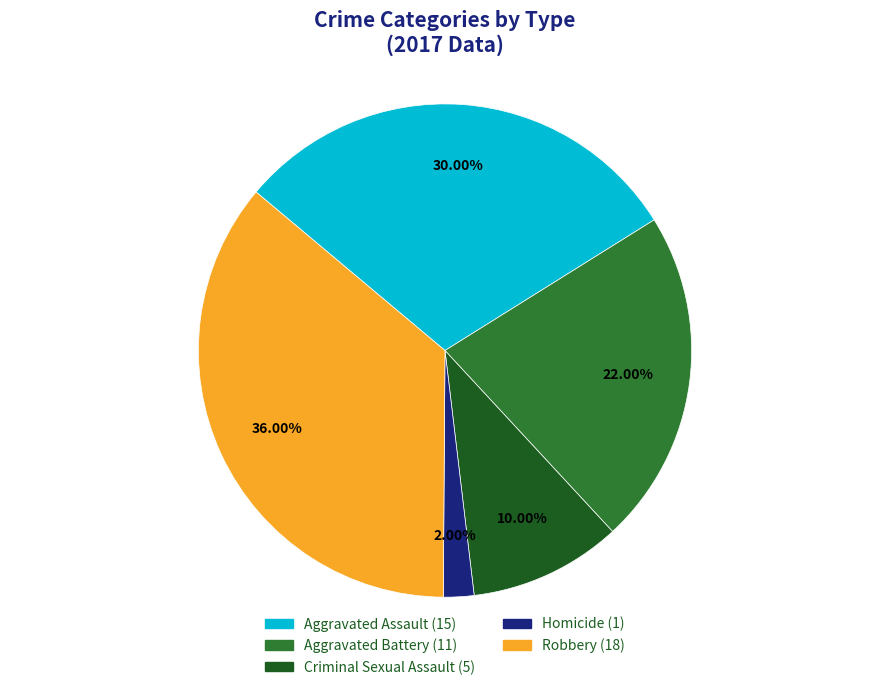

To the nearest percent, what is the combined percentage of Criminal Sexual Assault and Robbery?

46%